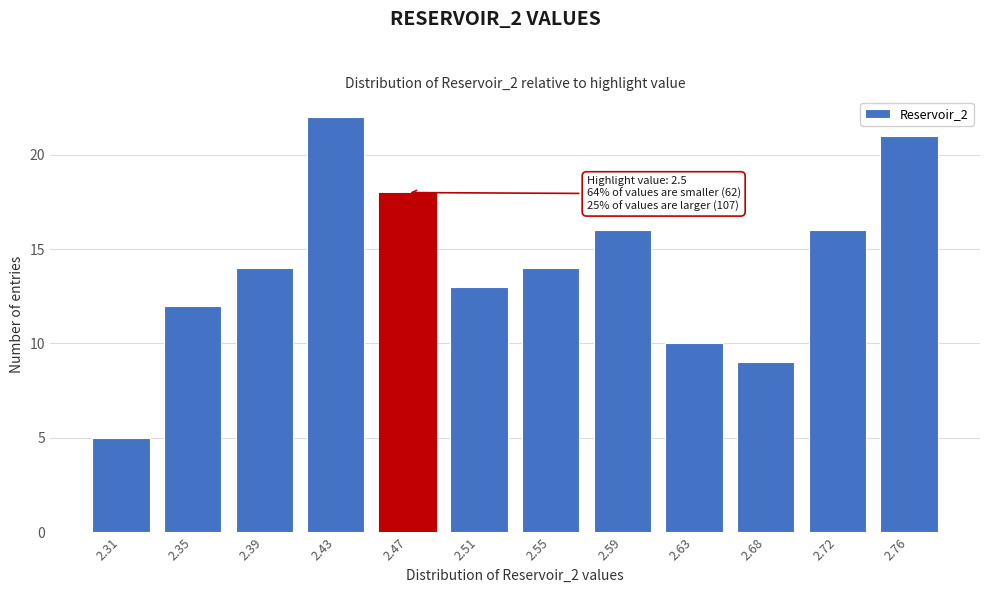

Reading right to left, transcribe all the data shown in this chart.

2.76=21	2.72=16	2.68=9	2.63=10	2.59=16	2.55=14	2.51=13	2.47=18	2.43=22	2.39=14	2.35=12	2.31=5